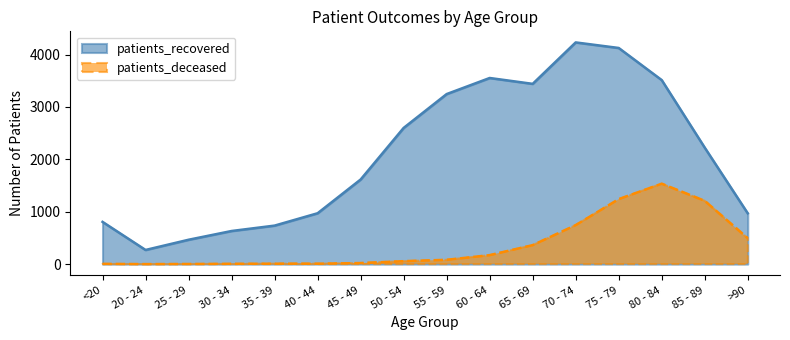

Reading left to right, what are all the values shown in this chart?

patients_deceased: <20=4	20 - 24=0	25 - 29=2	30 - 34=5	35 - 39=8	40 - 44=8	45 - 49=20	50 - 54=56	55 - 59=82	60 - 64=171	65 - 69=362	70 - 74=744	75 - 79=1240	80 - 84=1535	85 - 89=1208	>90=494
patients_recovered: <20=806	20 - 24=270	25 - 29=465	30 - 34=632	35 - 39=735	40 - 44=971	45 - 49=1615	50 - 54=2600	55 - 59=3246	60 - 64=3553	65 - 69=3441	70 - 74=4232	75 - 79=4126	80 - 84=3513	85 - 89=2223	>90=969